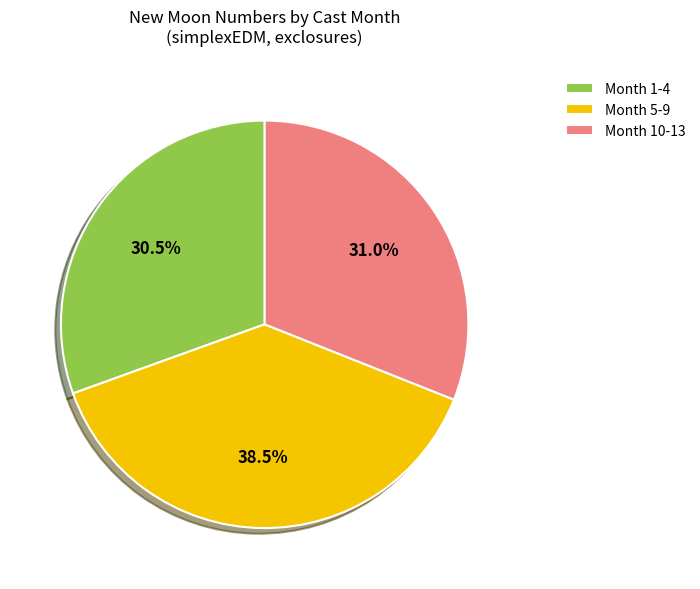

Is there any slice that represents more than half of the pie?

No